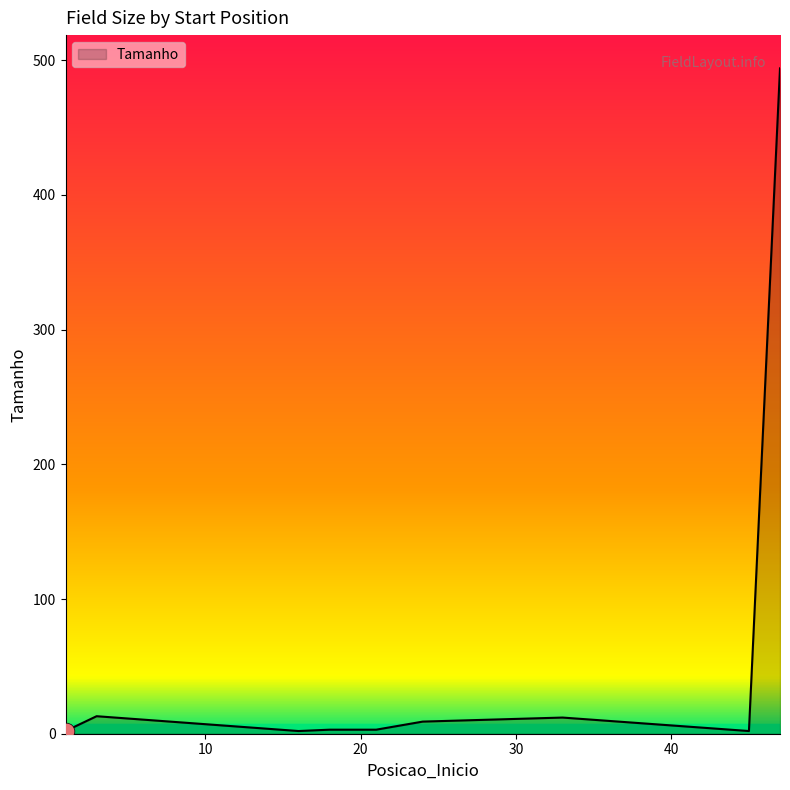

Is this an area chart (filled region under the line)?

Yes